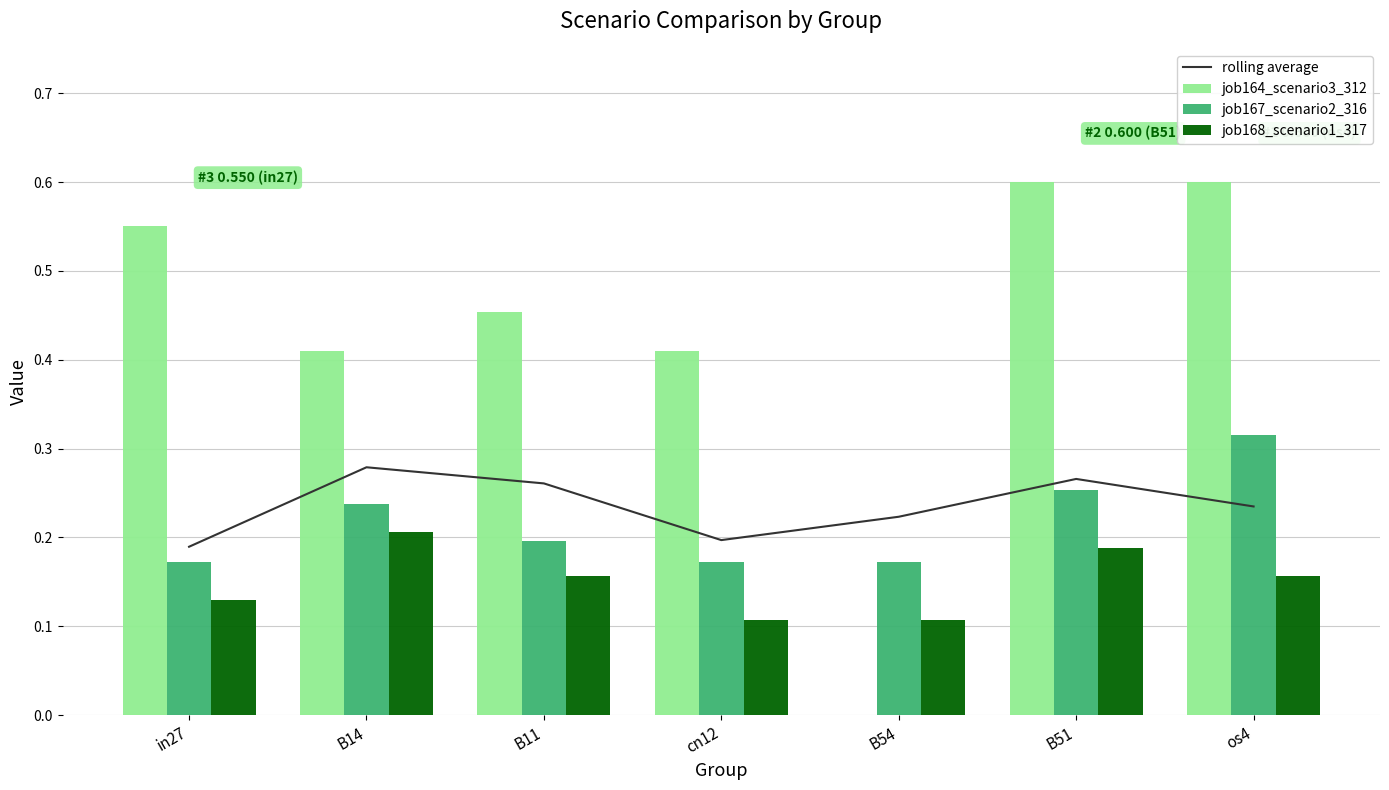

At which category does the chart reach its minimum across all series?

B54